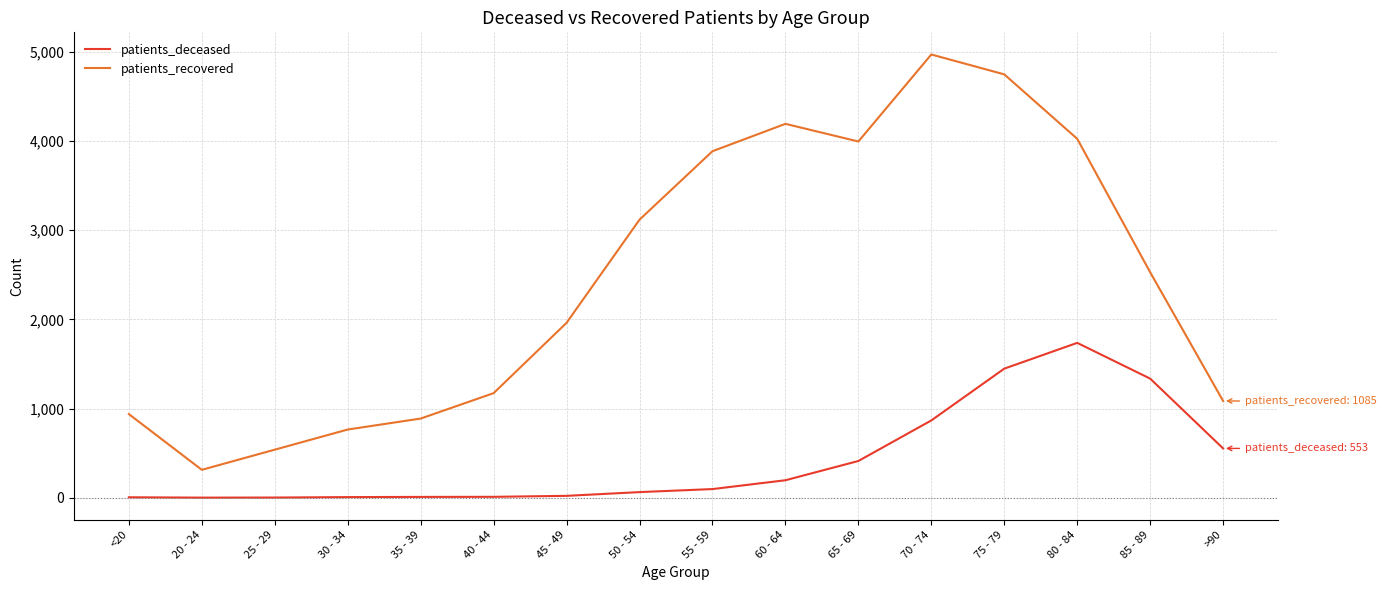

True or false: patients_recovered and patients_deceased cross at least once.

False